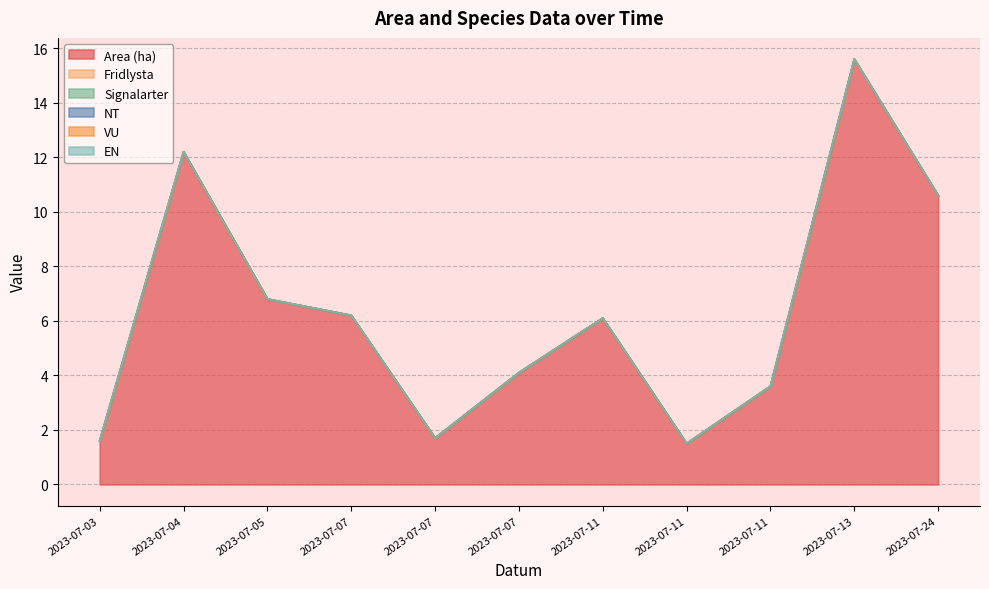

What is the value of the Area (ha) point at the 11th from the left?

10.6